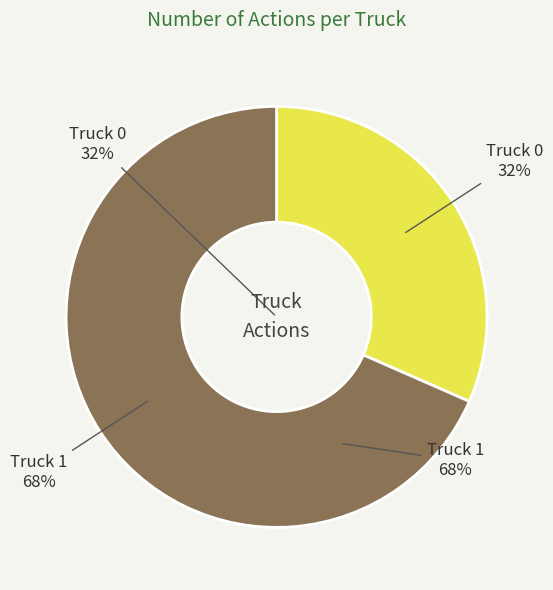

True or false: Truck 0 accounts for 32% of the total.

True